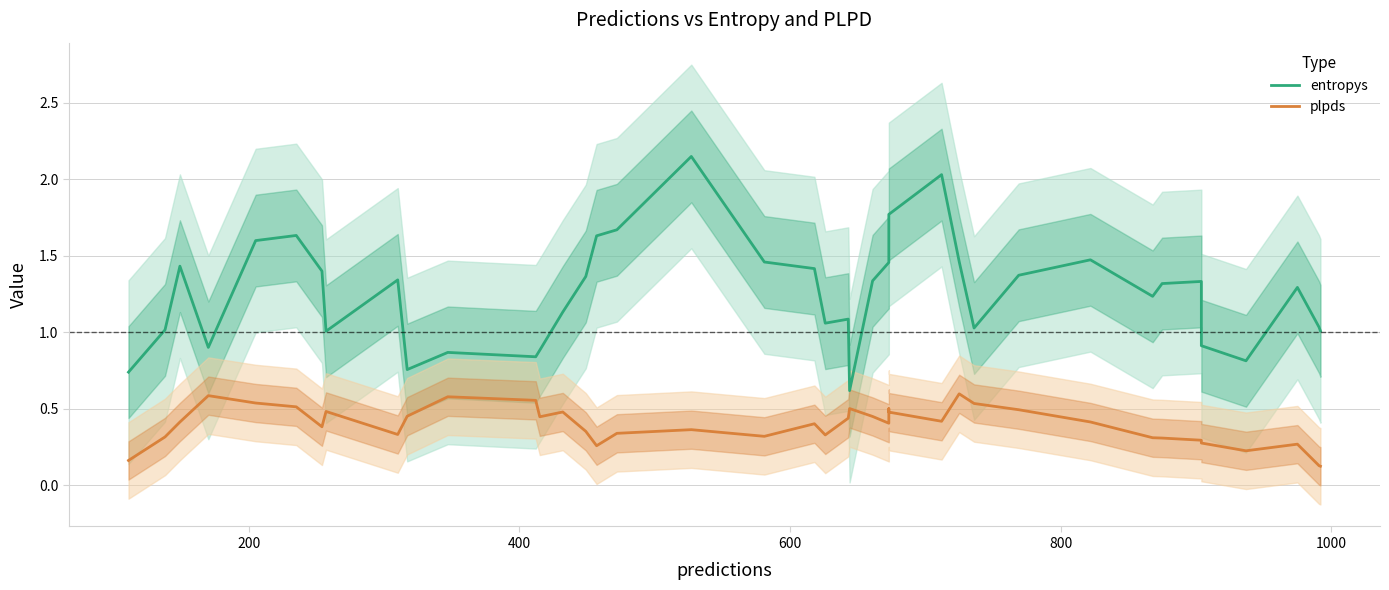

Which series has the largest total across all categories?

entropys